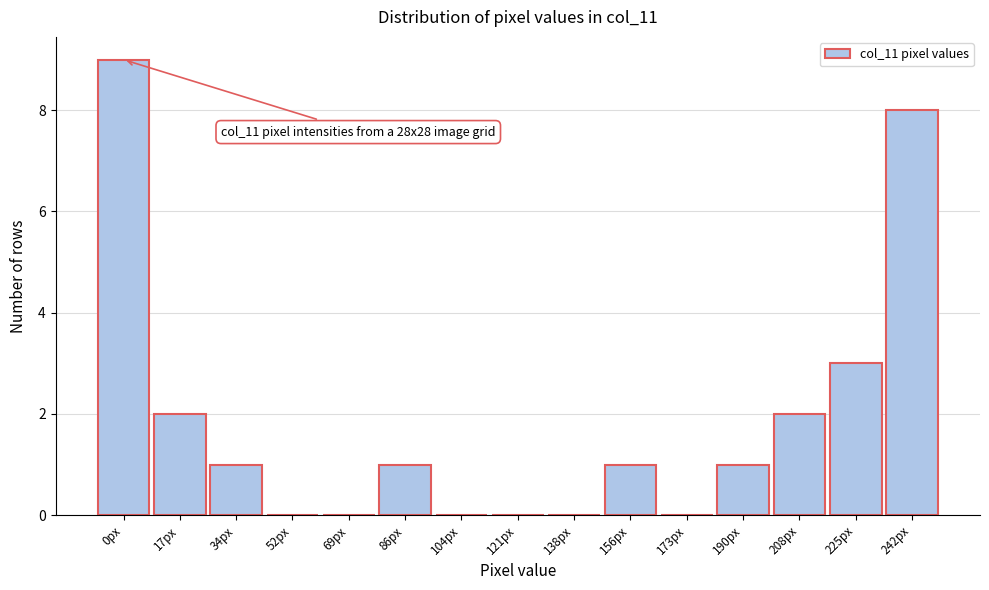

Reading right to left, list all the values displayed in this chart.

242px=8	225px=3	208px=2	190px=1	173px=0	156px=1	138px=0	121px=0	104px=0	86px=1	69px=0	52px=0	34px=1	17px=2	0px=9